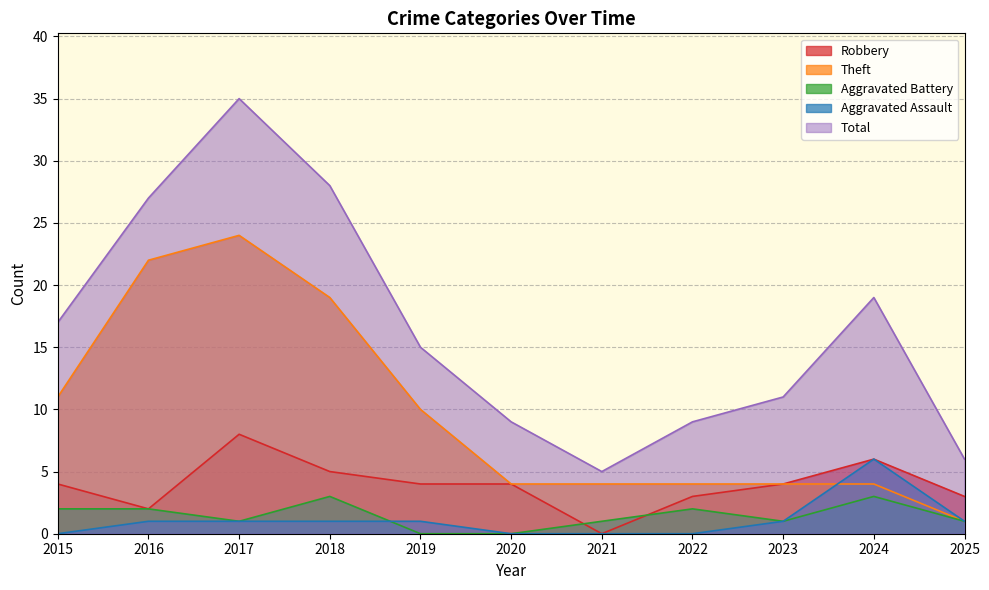

True or false: Theft and Aggravated Battery cross at least once.

False